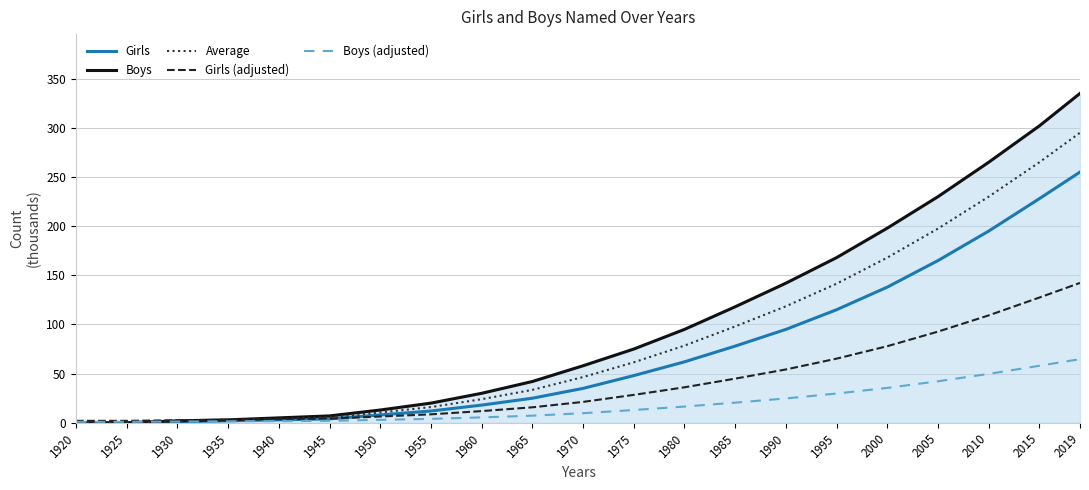

How many distinct data groups are displayed?

5